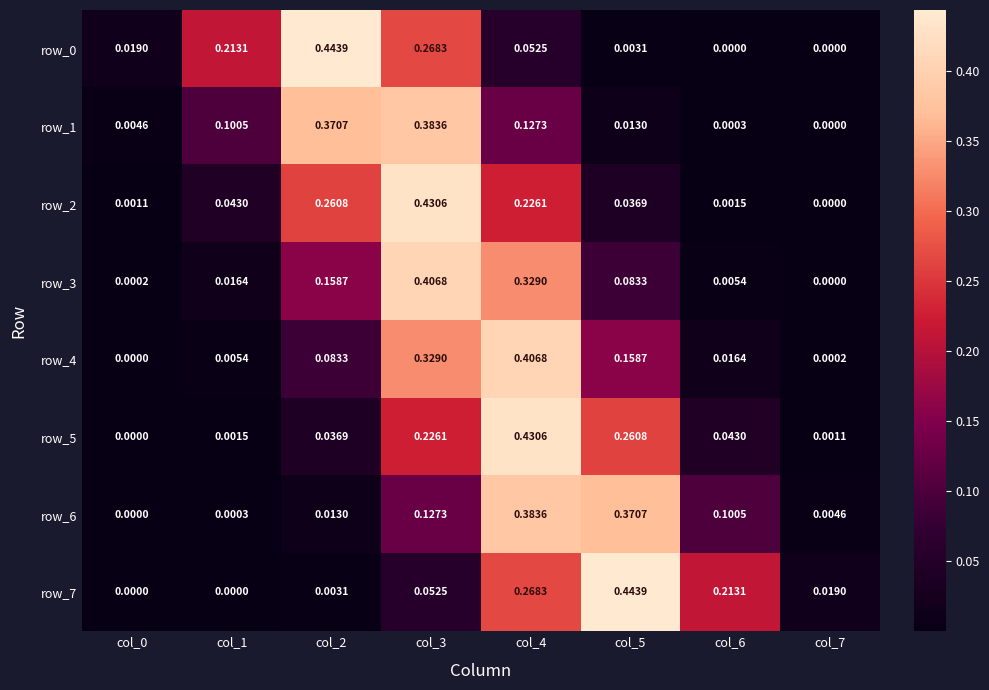

Is the value of row_6 at col_1 greater than the value of row_2 at col_5?

No